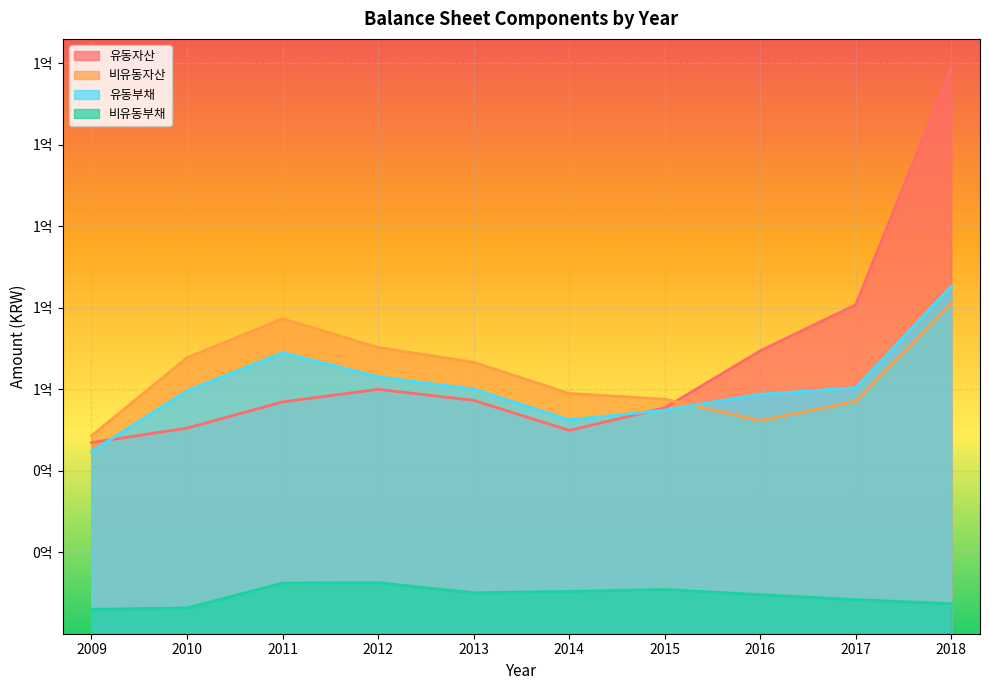

At which category does 비유동부채 reach its first local peak?

2012